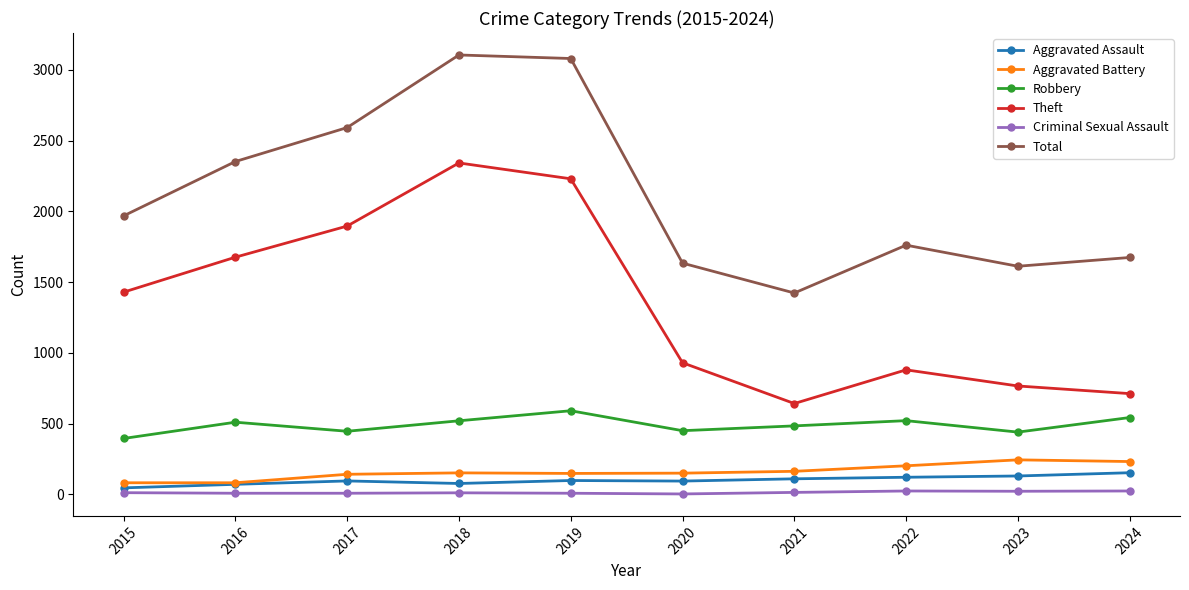

What is the difference between the maximum and minimum values in the Robbery series?

196